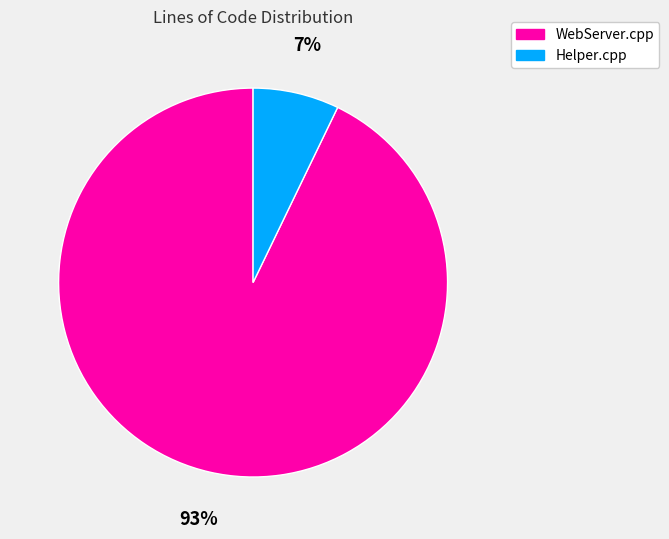

Count the number of slices in the pie.

2